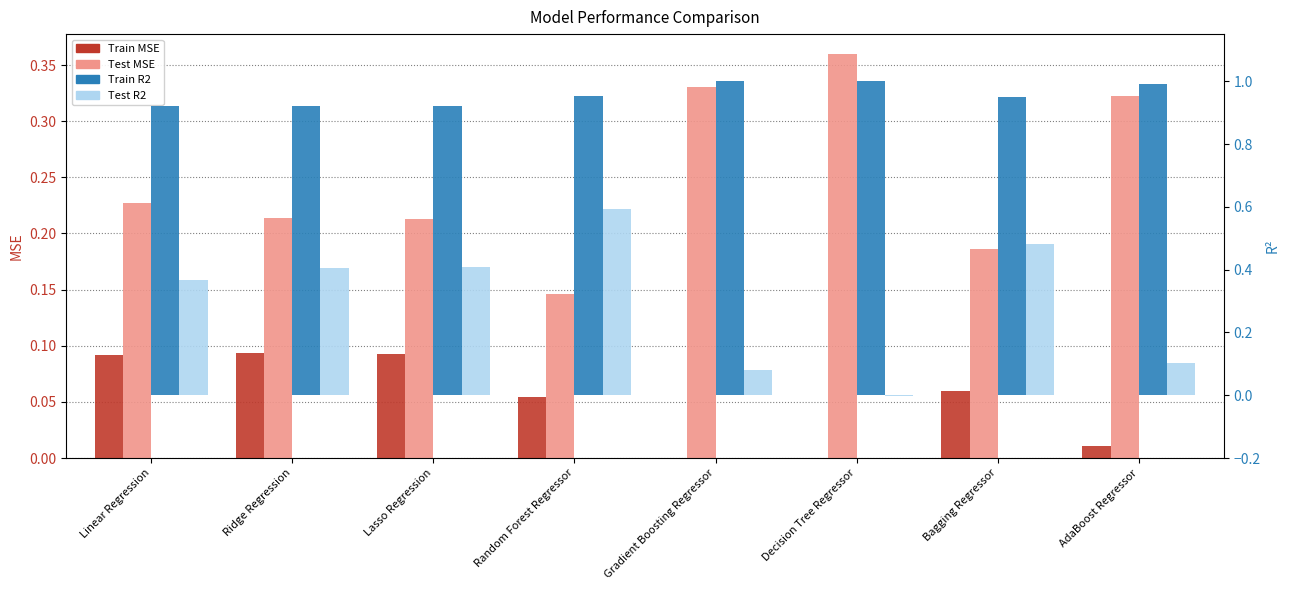

List the series in order of their peak value, lowest first.

Train MSE, Test MSE, Test R2, Train R2